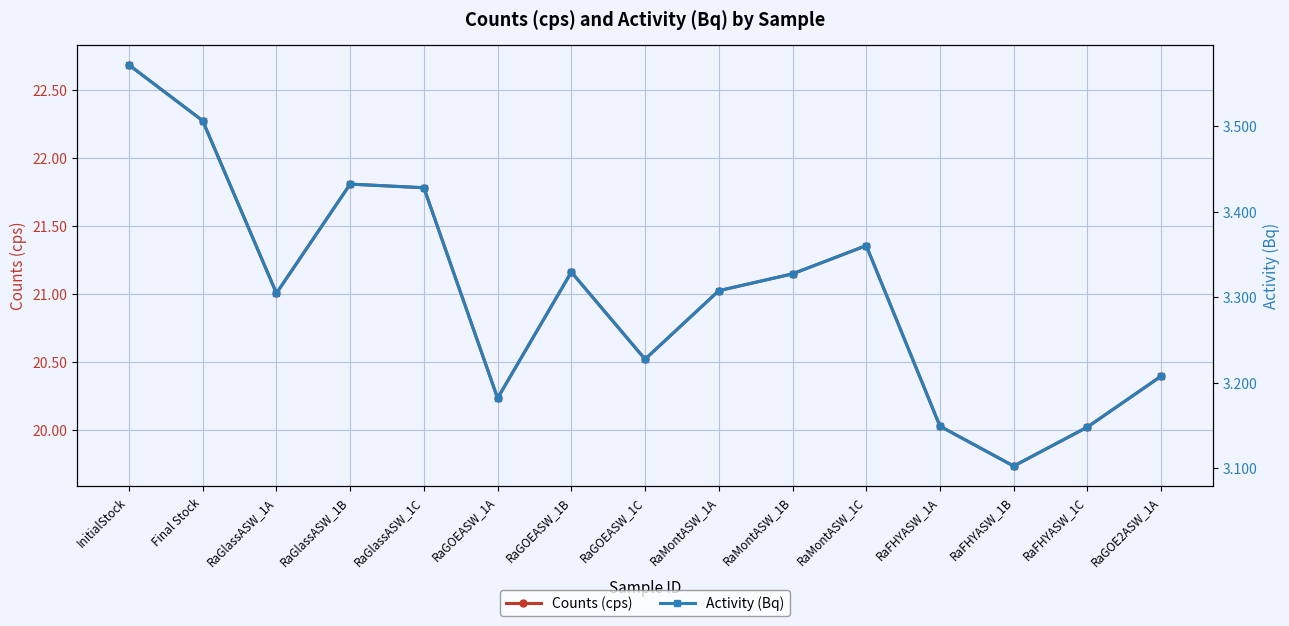

Count the number of categories in the chart.

15